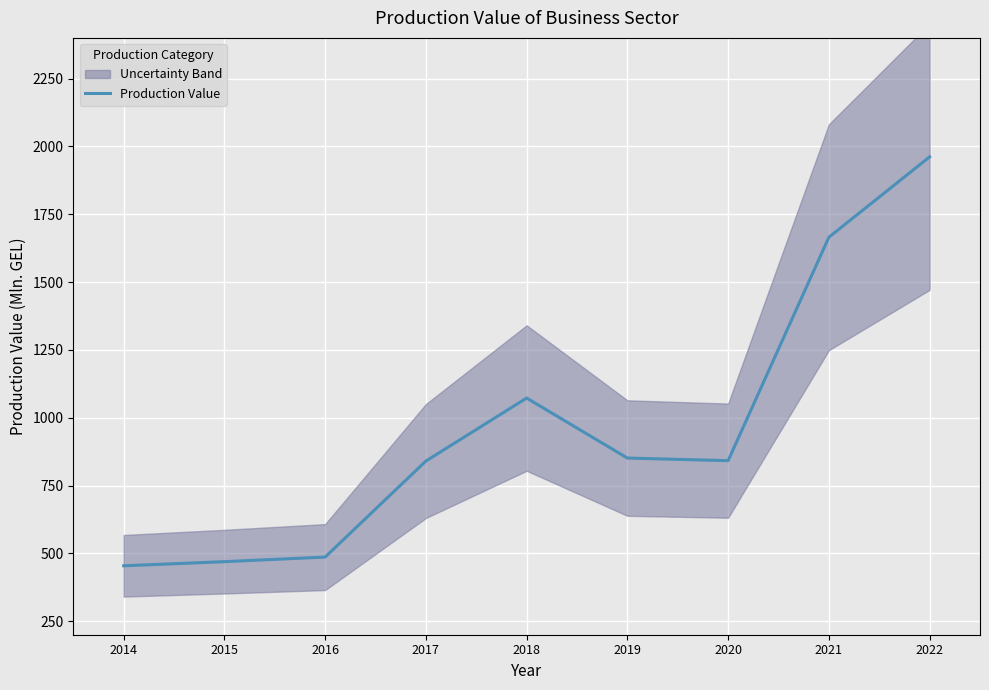

How many interior local peaks (higher than both neighbors) does the data have?

1